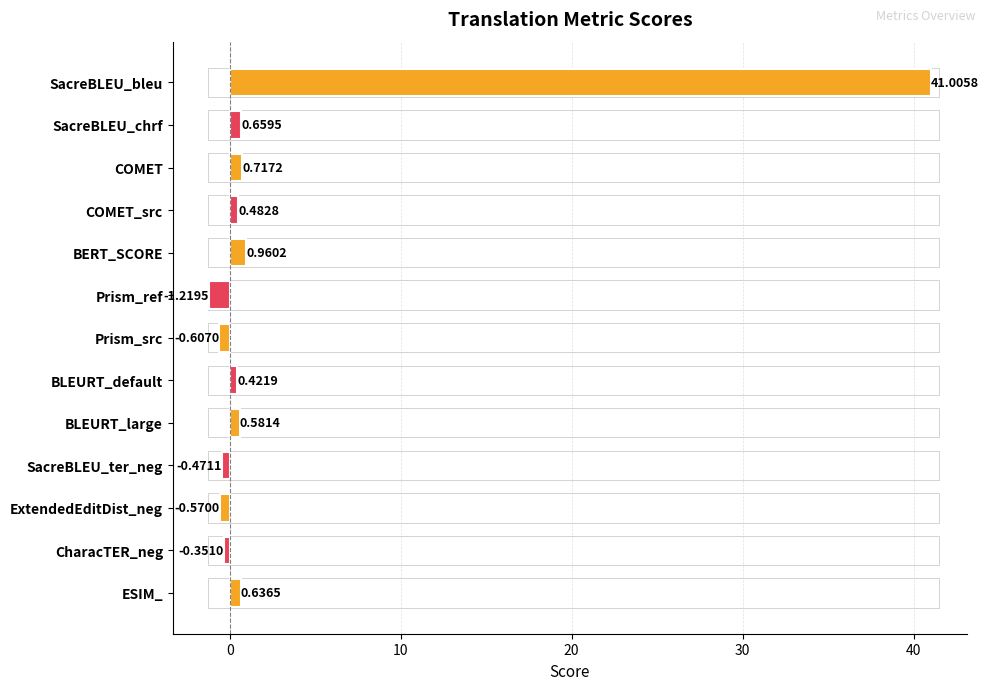

At which label is the value closest to 19?

BERT_SCORE